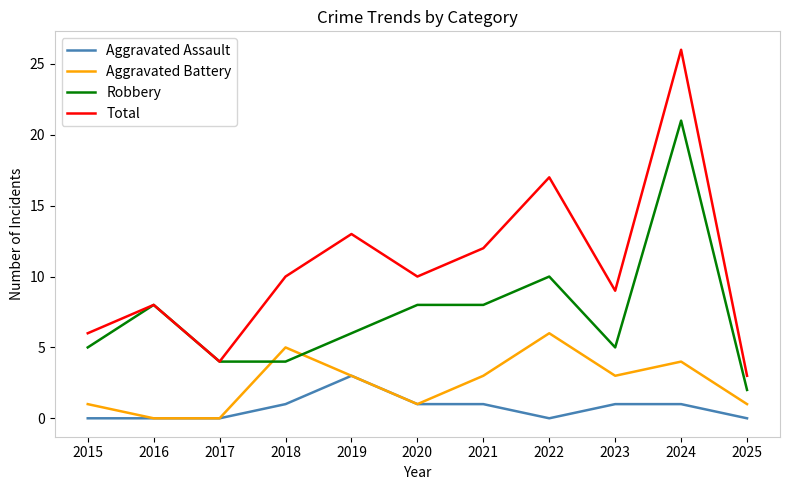

True or false: Robbery has more than 1 interior local peaks.

True